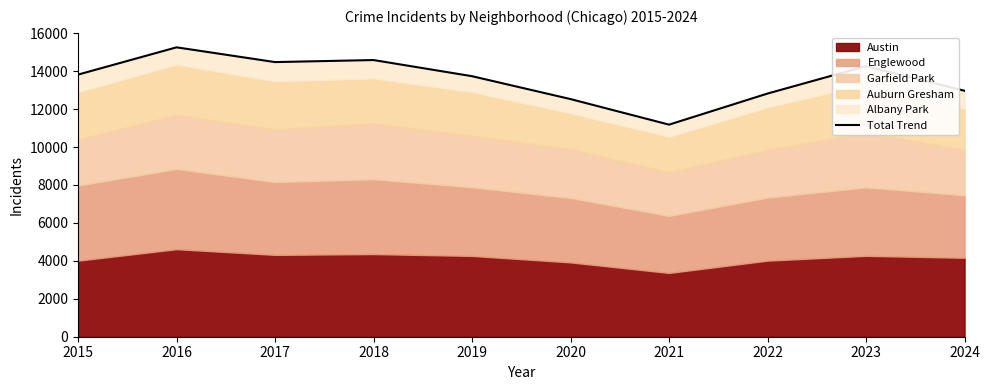

What is the difference between the maximum and minimum values?

4075